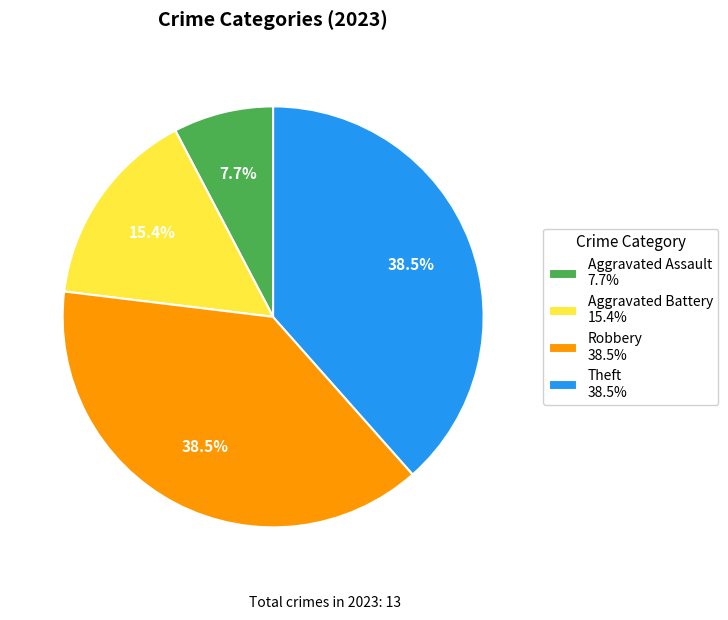

Approximately how many times larger is the value at Robbery compared to Theft?

1.0